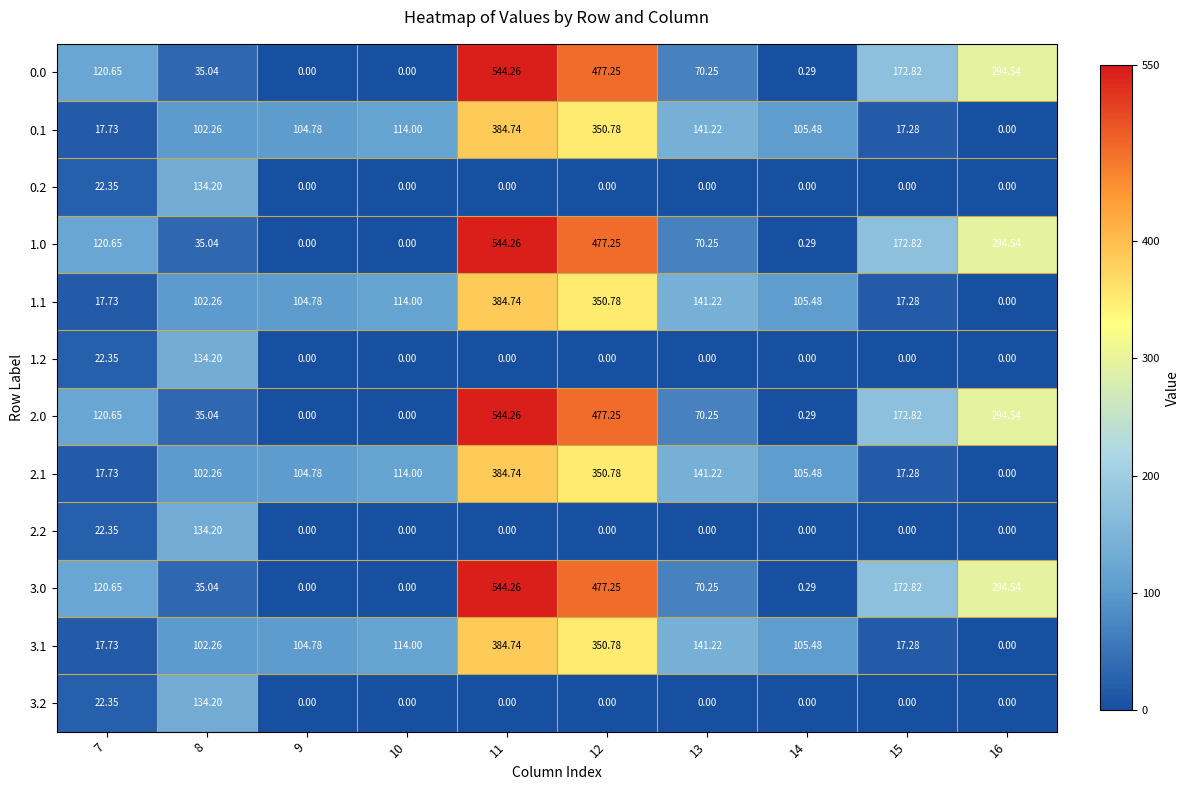

Is the value of 3.0 at 7 greater than the value of 2.2 at 15?

Yes